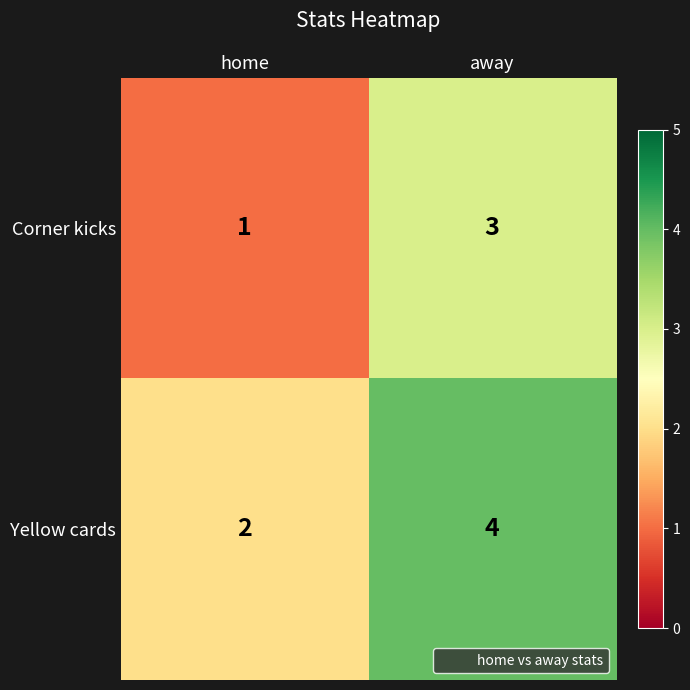

Where is Corner kicks nearest to the value 2?

home